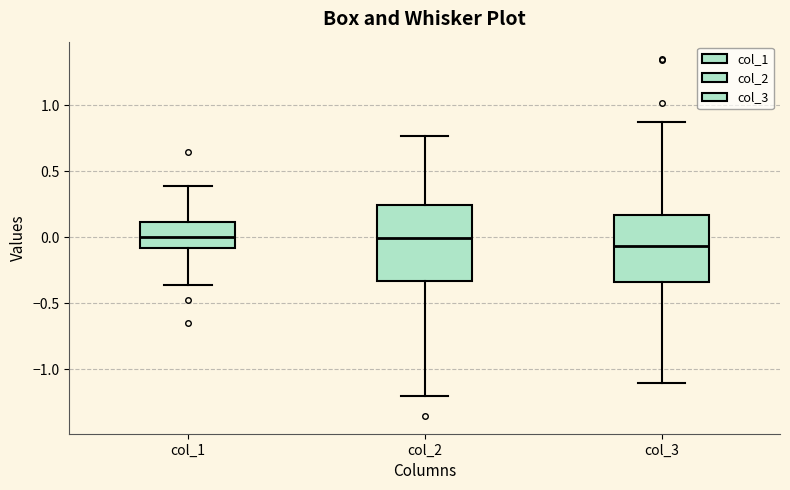

Reading left to right, transcribe this box plot: for each box, give where its median line is, the range the box spans, and where its two whiskers end, as read against the y-axis. The values are not printed on the chart, so give them approximately, as read against the axis.

col_1: median 0.00, box -0.10 to 0.10, whiskers -0.35 to 0.40
col_2: median 0.00, box -0.35 to 0.25, whiskers -1.20 to 0.75
col_3: median -0.05, box -0.35 to 0.15, whiskers -1.10 to 0.85